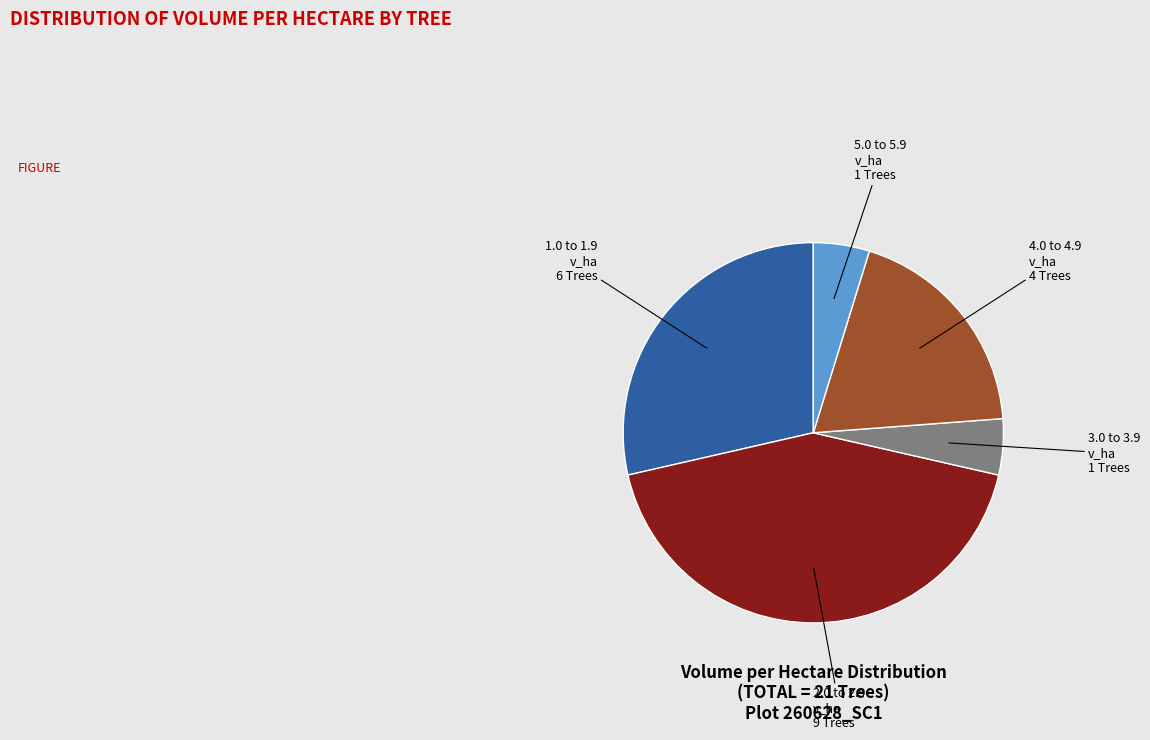

The 2.0 to 2.9 v_ha slice represents 33% of the pie. True or false?

False